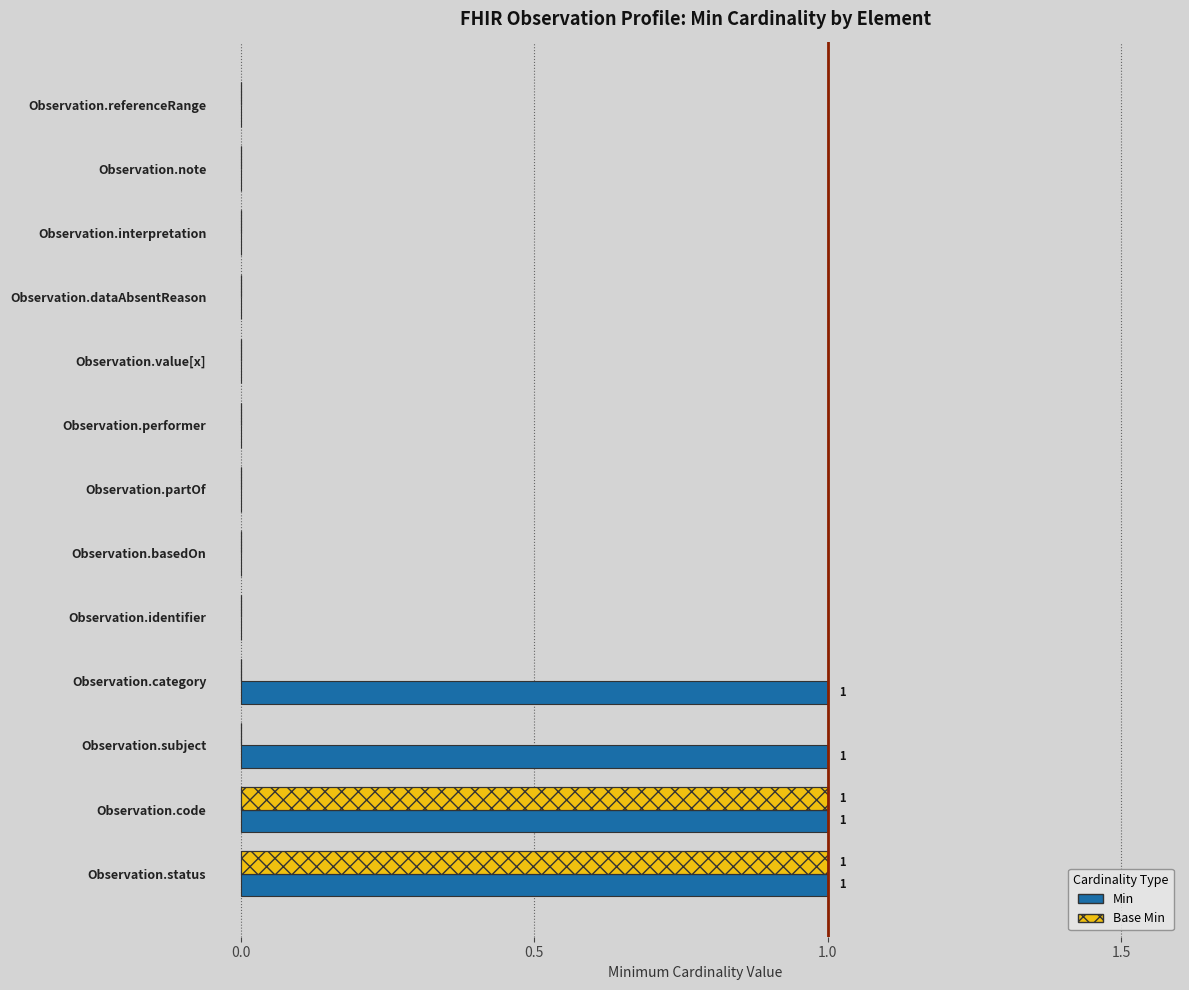

Which series has the largest range (max minus min)?

Min